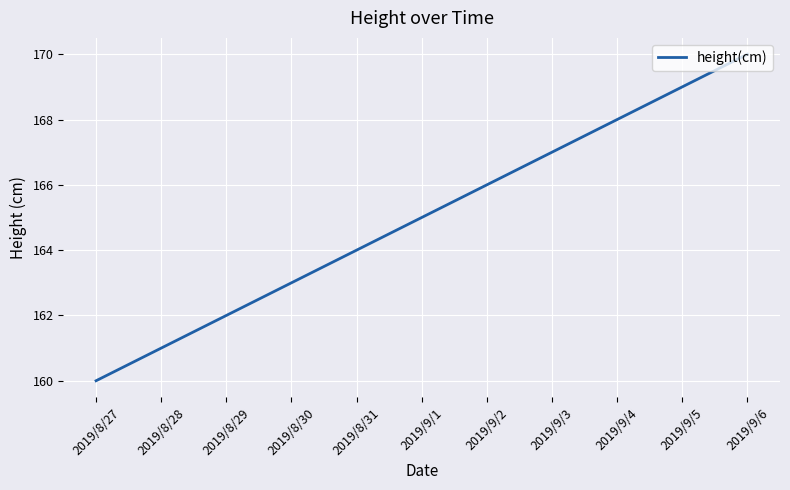

Read the value at 2019/9/4, to the nearest 10.

170